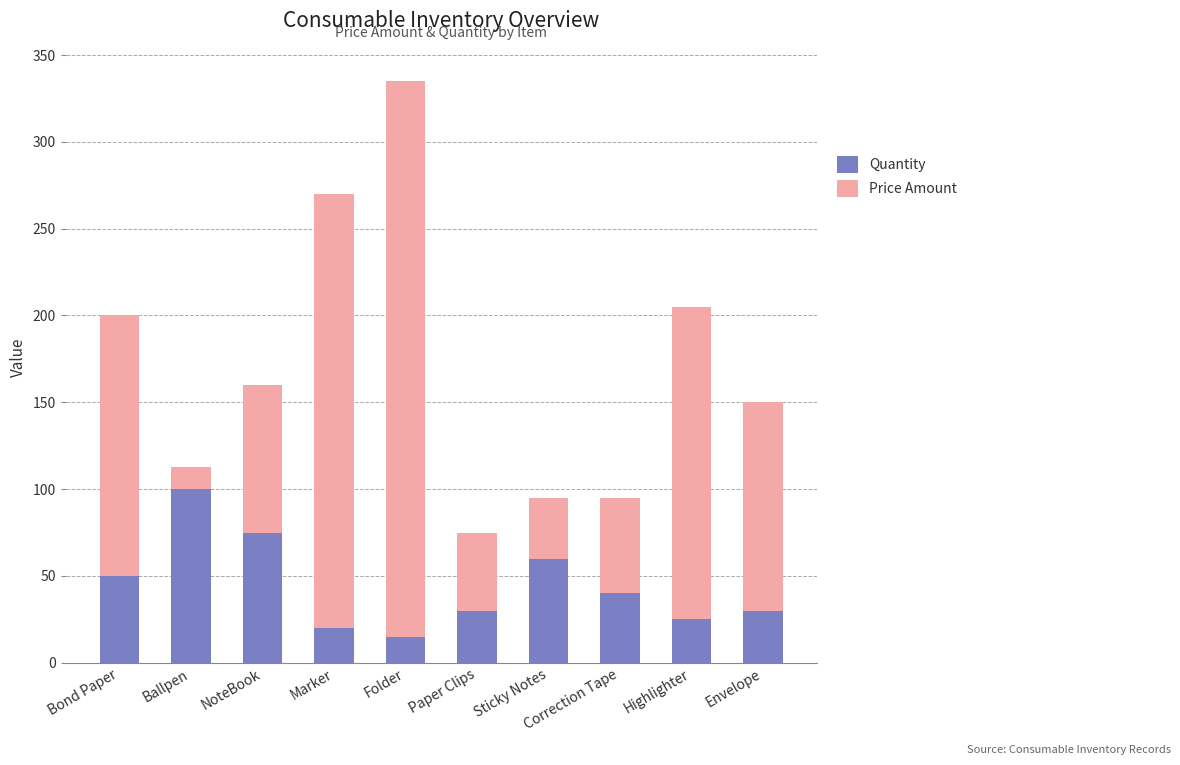

At which category is the sum across all series the highest?

Folder